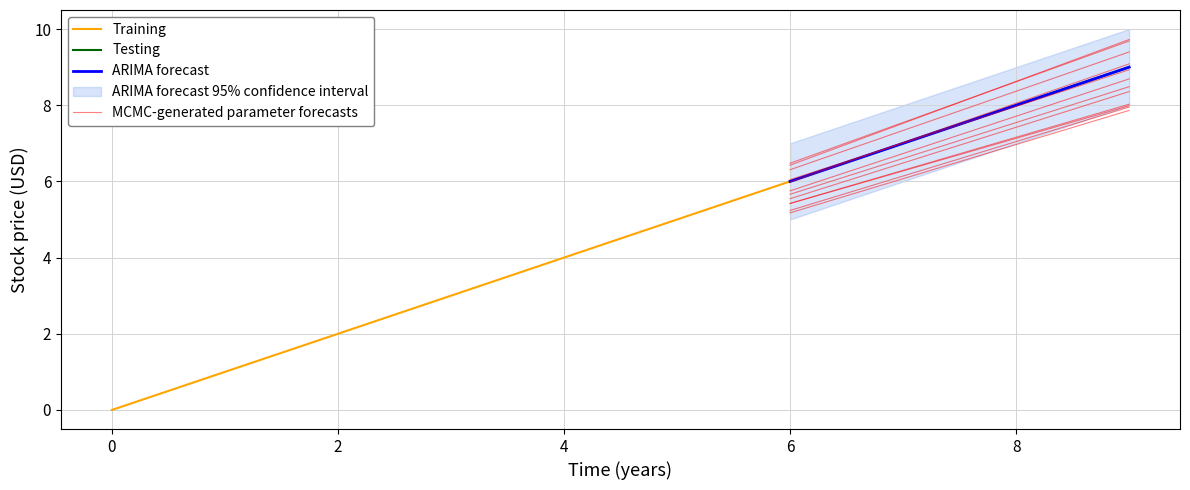

How many values in the Testing series are below 5?

5